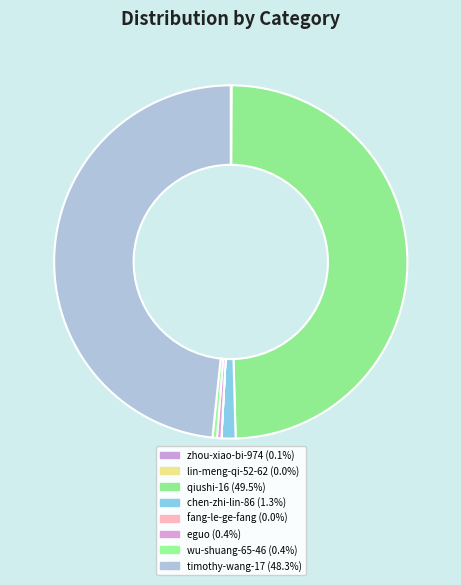

To the nearest percent, what percentage of the pie is timothy-wang-17?

48%